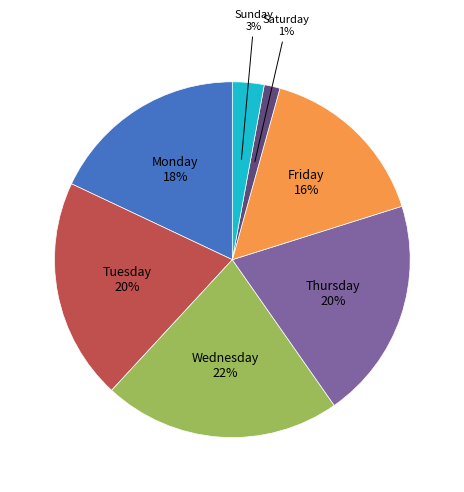

To the nearest percent, what is the average slice percentage?

14%